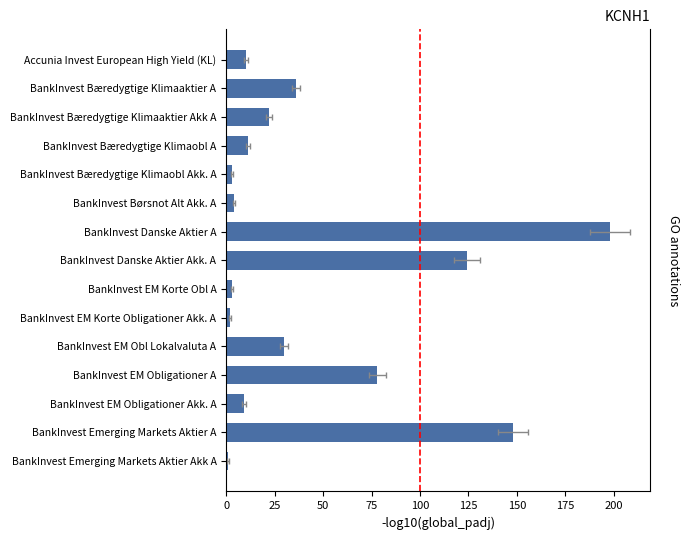

What is the maximum value shown in the chart?

198